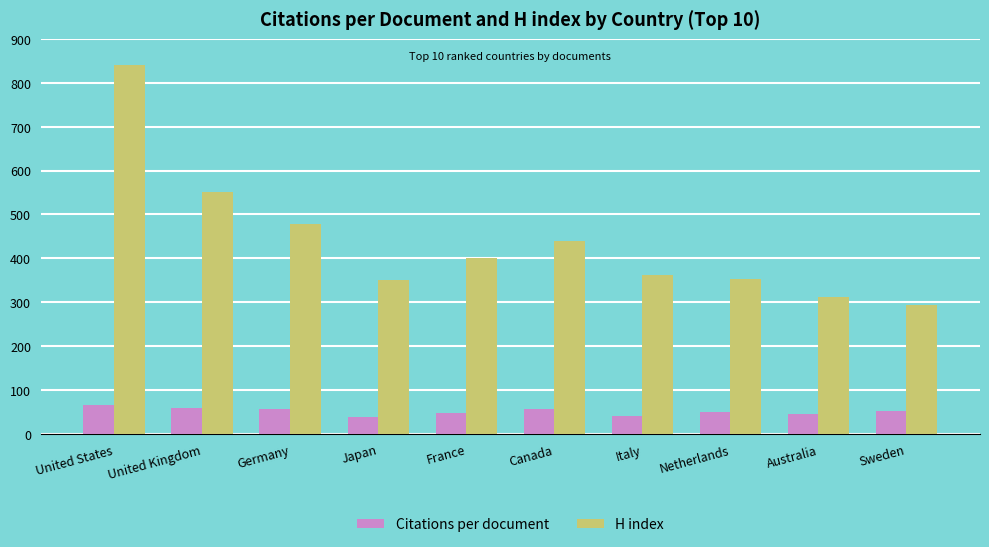

Which series changed the most between Canada and Sweden?

H index